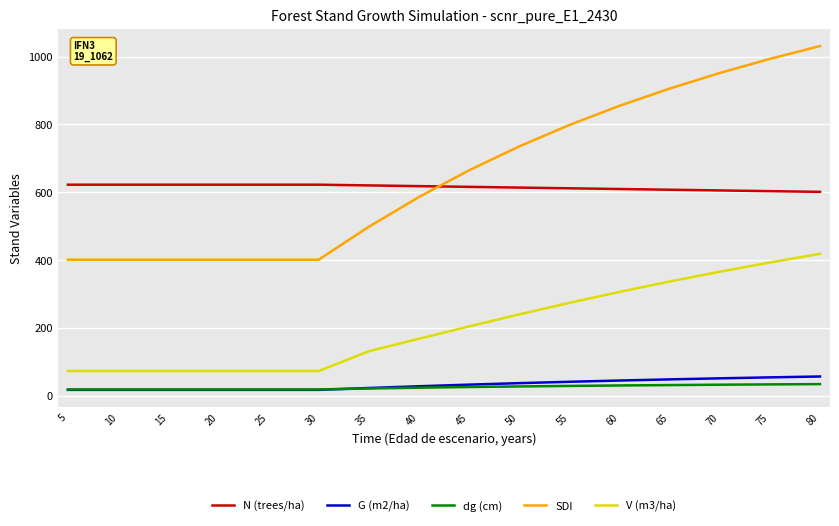

At 60, list the series in order from largest to smallest.

SDI, N (trees/ha), V (m3/ha), G (m2/ha), dg (cm)